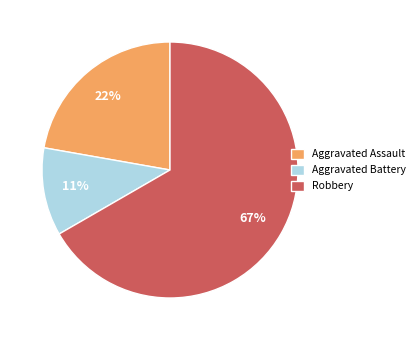

How many segments does this pie chart have?

3